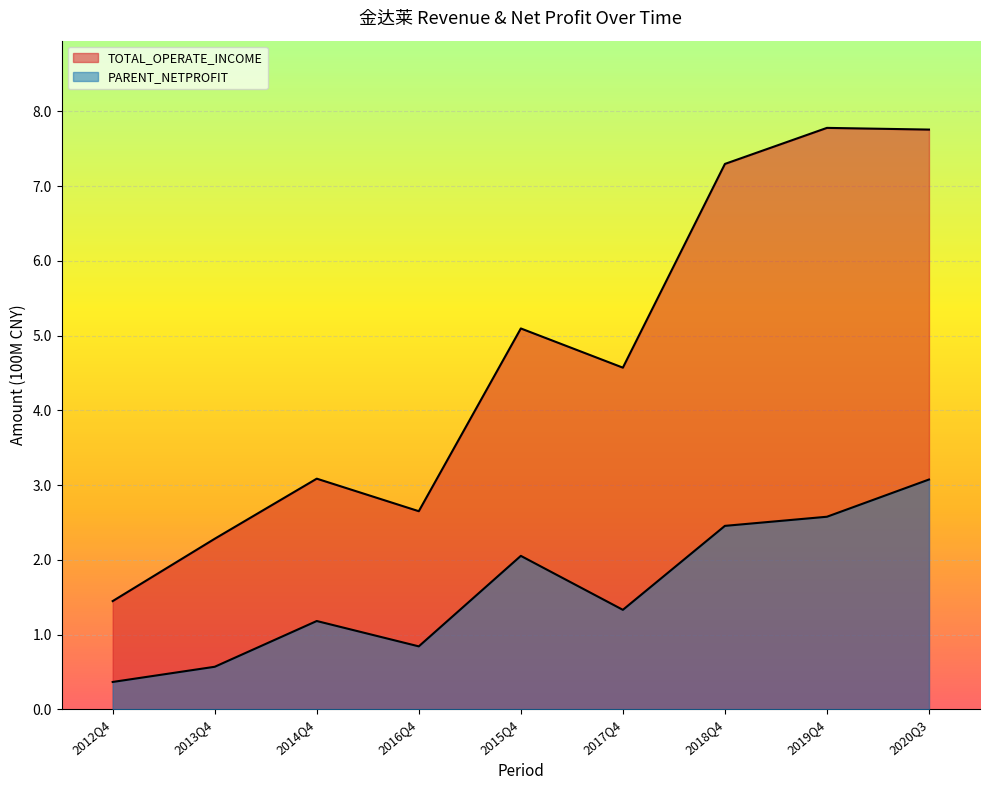

In PARENT_NETPROFIT, how many points are lower than both neighbors (excluding endpoints)?

2